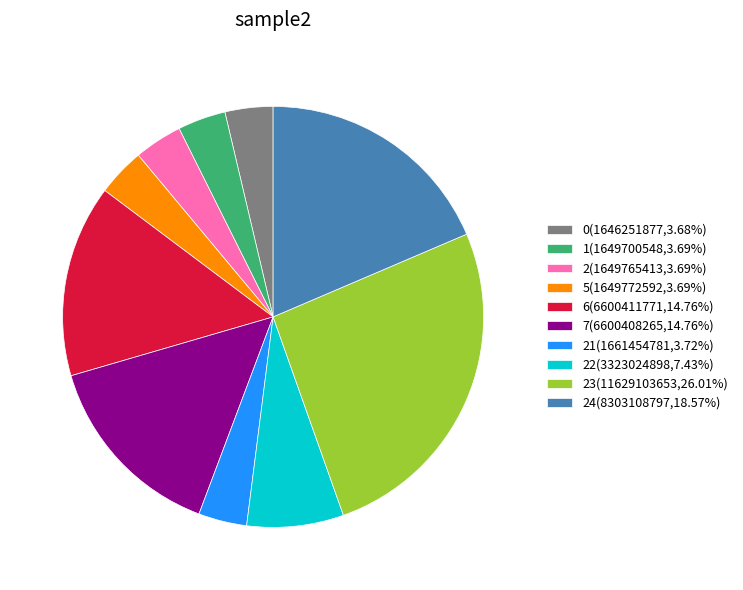

What is the ratio of the value at 0(1646251877,3.68%) to the value at 1(1649700548,3.69%)?

1.0